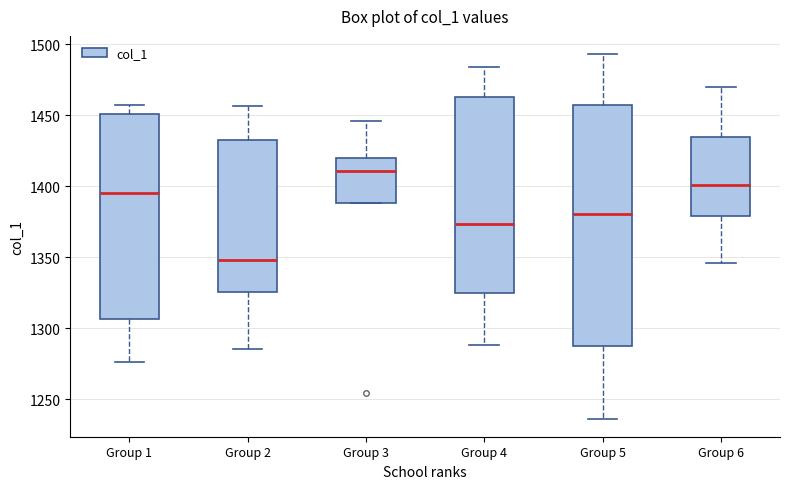

Reading left to right, transcribe this box plot: for each box, give where its median line is, the range the box spans, and where its two whiskers end, as read against the y-axis. The values are not printed on the chart, so give them approximately, as read against the axis.

Group 1: median 1395, box 1305 to 1450, whiskers 1275 to 1455
Group 2: median 1350, box 1325 to 1430, whiskers 1285 to 1455
Group 3: median 1410, box 1390 to 1420, whiskers 1390 to 1445
Group 4: median 1375, box 1325 to 1465, whiskers 1290 to 1485
Group 5: median 1380, box 1285 to 1455, whiskers 1235 to 1495
Group 6: median 1400, box 1380 to 1435, whiskers 1345 to 1470